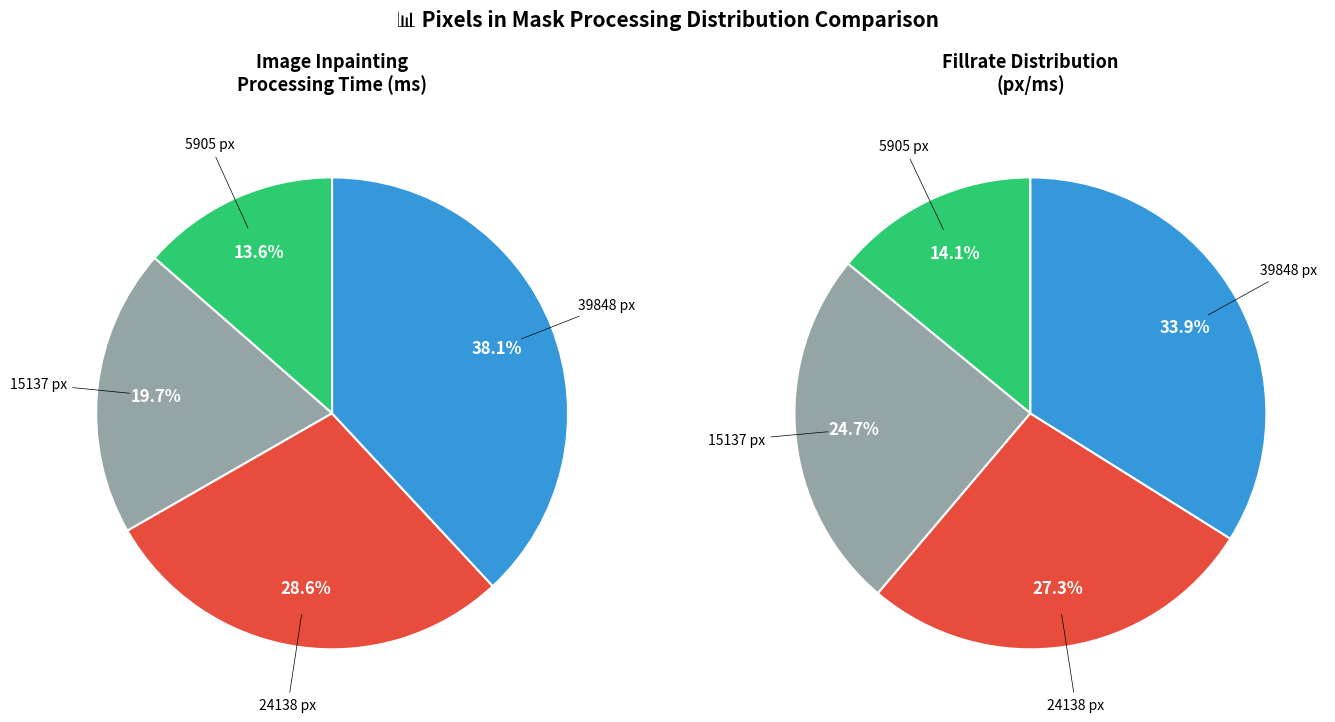

Which category has the smallest portion of the pie?

5905 px